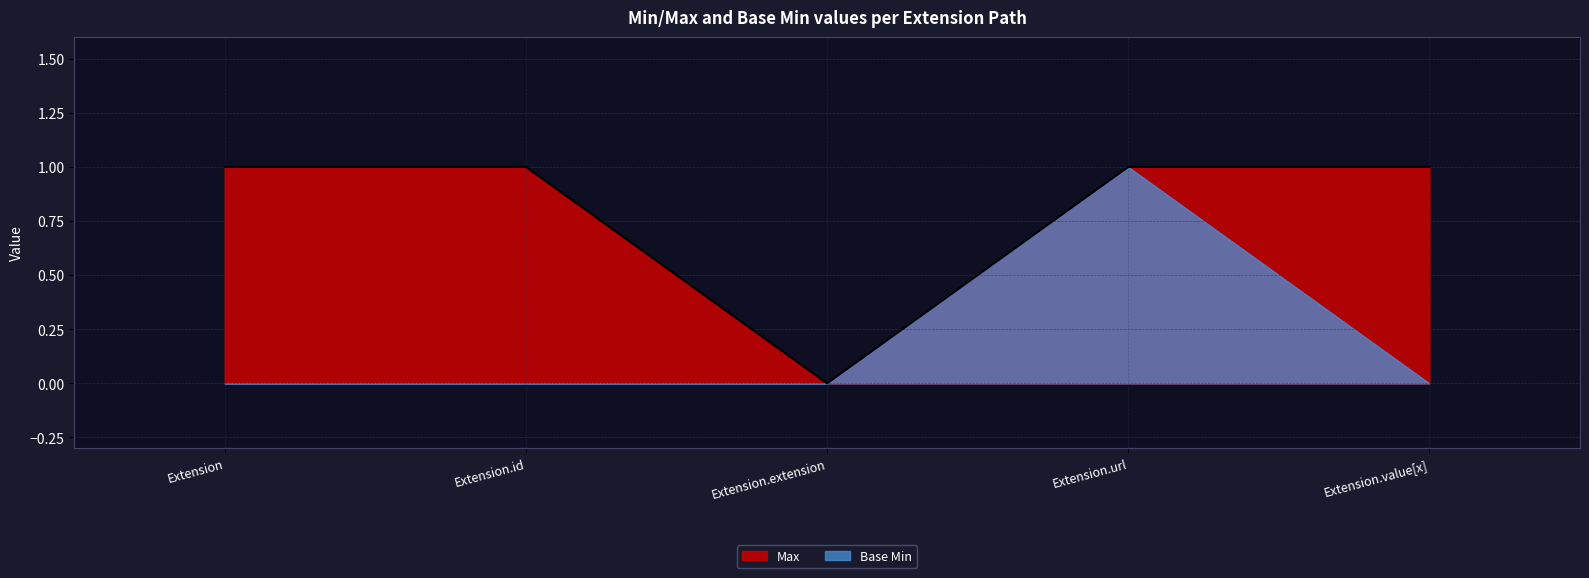

What is the sum of the values at Extension.value[x] and Extension.url?

2